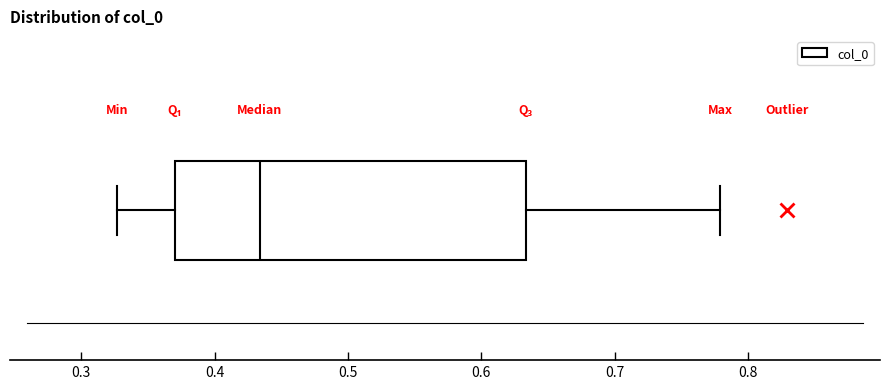

Transcribe this box plot: give where the median line is, the range the box spans, and where the two whiskers end, as read against the x-axis. The values are not printed on the chart, so give them approximately, as read against the axis.

median 0.43, box 0.37 to 0.63, whiskers 0.33 to 0.78